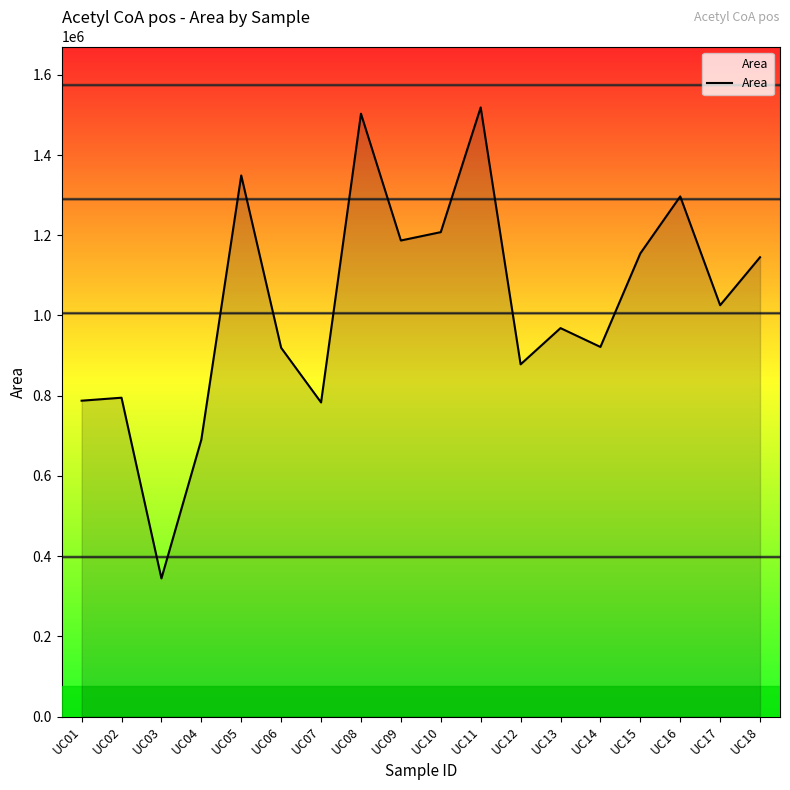

Which label corresponds to the smallest value in the chart?

UC03